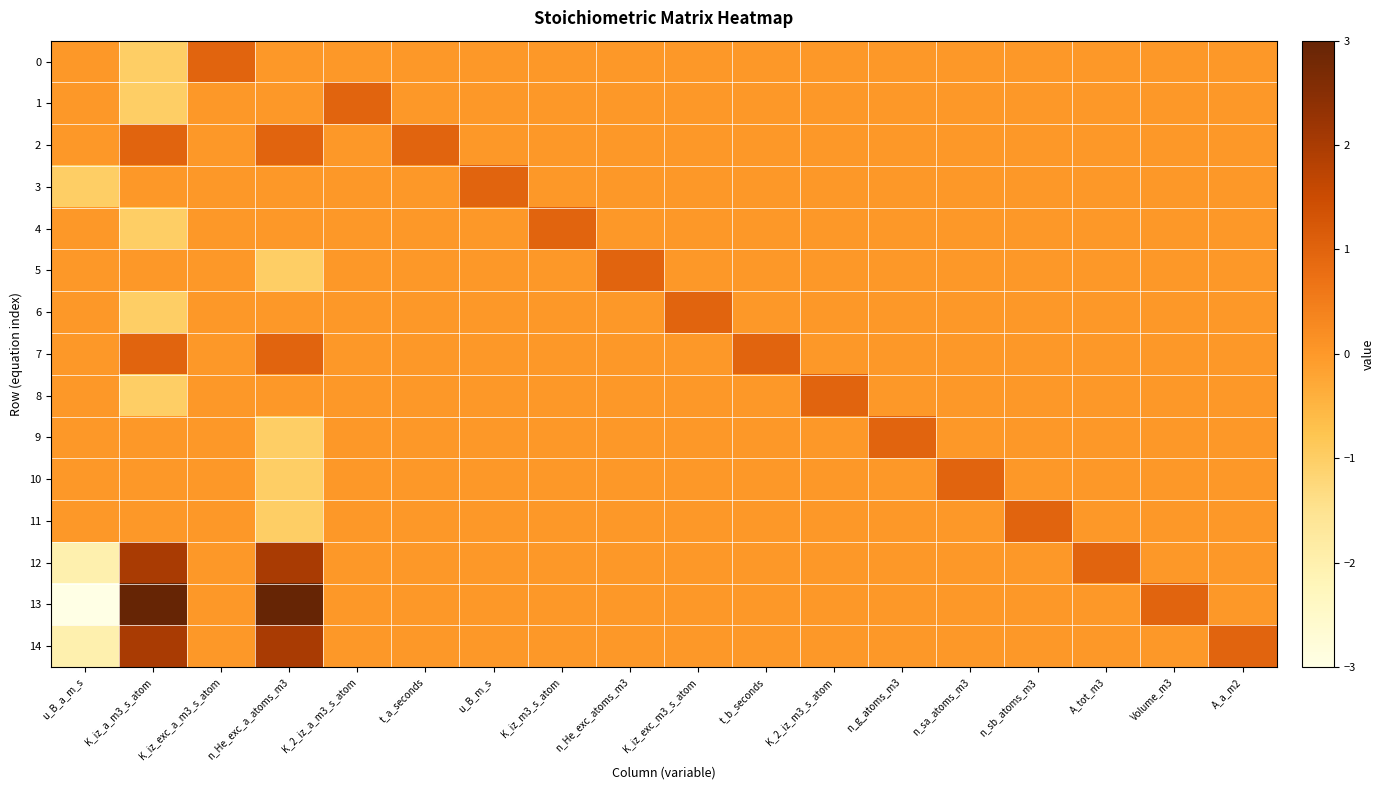

Reading right to left, extract all data points from this chart.

0: A_a_m2=0	Volume_m3=0	A_tot_m3=0	n_sb_atoms_m3=0	n_sa_atoms_m3=0	n_g_atoms_m3=0	K_2_iz_m3_s_atom=0	t_b_seconds=0	K_iz_exc_m3_s_atom=0	n_He_exc_atoms_m3=0	K_iz_m3_s_atom=0	u_B_m_s=0	t_a_seconds=0	K_2_iz_a_m3_s_atom=0	n_He_exc_a_atoms_m3=0	K_iz_exc_a_m3_s_atom=1	K_iz_a_m3_s_atom=-1	u_B_a_m_s=0
1: A_a_m2=0	Volume_m3=0	A_tot_m3=0	n_sb_atoms_m3=0	n_sa_atoms_m3=0	n_g_atoms_m3=0	K_2_iz_m3_s_atom=0	t_b_seconds=0	K_iz_exc_m3_s_atom=0	n_He_exc_atoms_m3=0	K_iz_m3_s_atom=0	u_B_m_s=0	t_a_seconds=0	K_2_iz_a_m3_s_atom=1	n_He_exc_a_atoms_m3=0	K_iz_exc_a_m3_s_atom=0	K_iz_a_m3_s_atom=-1	u_B_a_m_s=0
2: A_a_m2=0	Volume_m3=0	A_tot_m3=0	n_sb_atoms_m3=0	n_sa_atoms_m3=0	n_g_atoms_m3=0	K_2_iz_m3_s_atom=0	t_b_seconds=0	K_iz_exc_m3_s_atom=0	n_He_exc_atoms_m3=0	K_iz_m3_s_atom=0	u_B_m_s=0	t_a_seconds=1	K_2_iz_a_m3_s_atom=0	n_He_exc_a_atoms_m3=1	K_iz_exc_a_m3_s_atom=0	K_iz_a_m3_s_atom=1	u_B_a_m_s=0
3: A_a_m2=0	Volume_m3=0	A_tot_m3=0	n_sb_atoms_m3=0	n_sa_atoms_m3=0	n_g_atoms_m3=0	K_2_iz_m3_s_atom=0	t_b_seconds=0	K_iz_exc_m3_s_atom=0	n_He_exc_atoms_m3=0	K_iz_m3_s_atom=0	u_B_m_s=1	t_a_seconds=0	K_2_iz_a_m3_s_atom=0	n_He_exc_a_atoms_m3=0	K_iz_exc_a_m3_s_atom=0	K_iz_a_m3_s_atom=0	u_B_a_m_s=-1
4: A_a_m2=0	Volume_m3=0	A_tot_m3=0	n_sb_atoms_m3=0	n_sa_atoms_m3=0	n_g_atoms_m3=0	K_2_iz_m3_s_atom=0	t_b_seconds=0	K_iz_exc_m3_s_atom=0	n_He_exc_atoms_m3=0	K_iz_m3_s_atom=1	u_B_m_s=0	t_a_seconds=0	K_2_iz_a_m3_s_atom=0	n_He_exc_a_atoms_m3=0	K_iz_exc_a_m3_s_atom=0	K_iz_a_m3_s_atom=-1	u_B_a_m_s=0
5: A_a_m2=0	Volume_m3=0	A_tot_m3=0	n_sb_atoms_m3=0	n_sa_atoms_m3=0	n_g_atoms_m3=0	K_2_iz_m3_s_atom=0	t_b_seconds=0	K_iz_exc_m3_s_atom=0	n_He_exc_atoms_m3=1	K_iz_m3_s_atom=0	u_B_m_s=0	t_a_seconds=0	K_2_iz_a_m3_s_atom=0	n_He_exc_a_atoms_m3=-1	K_iz_exc_a_m3_s_atom=0	K_iz_a_m3_s_atom=0	u_B_a_m_s=0
6: A_a_m2=0	Volume_m3=0	A_tot_m3=0	n_sb_atoms_m3=0	n_sa_atoms_m3=0	n_g_atoms_m3=0	K_2_iz_m3_s_atom=0	t_b_seconds=0	K_iz_exc_m3_s_atom=1	n_He_exc_atoms_m3=0	K_iz_m3_s_atom=0	u_B_m_s=0	t_a_seconds=0	K_2_iz_a_m3_s_atom=0	n_He_exc_a_atoms_m3=0	K_iz_exc_a_m3_s_atom=0	K_iz_a_m3_s_atom=-1	u_B_a_m_s=0
7: A_a_m2=0	Volume_m3=0	A_tot_m3=0	n_sb_atoms_m3=0	n_sa_atoms_m3=0	n_g_atoms_m3=0	K_2_iz_m3_s_atom=0	t_b_seconds=1	K_iz_exc_m3_s_atom=0	n_He_exc_atoms_m3=0	K_iz_m3_s_atom=0	u_B_m_s=0	t_a_seconds=0	K_2_iz_a_m3_s_atom=0	n_He_exc_a_atoms_m3=1	K_iz_exc_a_m3_s_atom=0	K_iz_a_m3_s_atom=1	u_B_a_m_s=0
8: A_a_m2=0	Volume_m3=0	A_tot_m3=0	n_sb_atoms_m3=0	n_sa_atoms_m3=0	n_g_atoms_m3=0	K_2_iz_m3_s_atom=1	t_b_seconds=0	K_iz_exc_m3_s_atom=0	n_He_exc_atoms_m3=0	K_iz_m3_s_atom=0	u_B_m_s=0	t_a_seconds=0	K_2_iz_a_m3_s_atom=0	n_He_exc_a_atoms_m3=0	K_iz_exc_a_m3_s_atom=0	K_iz_a_m3_s_atom=-1	u_B_a_m_s=0
9: A_a_m2=0	Volume_m3=0	A_tot_m3=0	n_sb_atoms_m3=0	n_sa_atoms_m3=0	n_g_atoms_m3=1	K_2_iz_m3_s_atom=0	t_b_seconds=0	K_iz_exc_m3_s_atom=0	n_He_exc_atoms_m3=0	K_iz_m3_s_atom=0	u_B_m_s=0	t_a_seconds=0	K_2_iz_a_m3_s_atom=0	n_He_exc_a_atoms_m3=-1	K_iz_exc_a_m3_s_atom=0	K_iz_a_m3_s_atom=0	u_B_a_m_s=0
10: A_a_m2=0	Volume_m3=0	A_tot_m3=0	n_sb_atoms_m3=0	n_sa_atoms_m3=1	n_g_atoms_m3=0	K_2_iz_m3_s_atom=0	t_b_seconds=0	K_iz_exc_m3_s_atom=0	n_He_exc_atoms_m3=0	K_iz_m3_s_atom=0	u_B_m_s=0	t_a_seconds=0	K_2_iz_a_m3_s_atom=0	n_He_exc_a_atoms_m3=-1	K_iz_exc_a_m3_s_atom=0	K_iz_a_m3_s_atom=0	u_B_a_m_s=0
11: A_a_m2=0	Volume_m3=0	A_tot_m3=0	n_sb_atoms_m3=1	n_sa_atoms_m3=0	n_g_atoms_m3=0	K_2_iz_m3_s_atom=0	t_b_seconds=0	K_iz_exc_m3_s_atom=0	n_He_exc_atoms_m3=0	K_iz_m3_s_atom=0	u_B_m_s=0	t_a_seconds=0	K_2_iz_a_m3_s_atom=0	n_He_exc_a_atoms_m3=-1	K_iz_exc_a_m3_s_atom=0	K_iz_a_m3_s_atom=0	u_B_a_m_s=0
12: A_a_m2=0	Volume_m3=0	A_tot_m3=1	n_sb_atoms_m3=0	n_sa_atoms_m3=0	n_g_atoms_m3=0	K_2_iz_m3_s_atom=0	t_b_seconds=0	K_iz_exc_m3_s_atom=0	n_He_exc_atoms_m3=0	K_iz_m3_s_atom=0	u_B_m_s=0	t_a_seconds=0	K_2_iz_a_m3_s_atom=0	n_He_exc_a_atoms_m3=2	K_iz_exc_a_m3_s_atom=0	K_iz_a_m3_s_atom=2	u_B_a_m_s=-2
13: A_a_m2=0	Volume_m3=1	A_tot_m3=0	n_sb_atoms_m3=0	n_sa_atoms_m3=0	n_g_atoms_m3=0	K_2_iz_m3_s_atom=0	t_b_seconds=0	K_iz_exc_m3_s_atom=0	n_He_exc_atoms_m3=0	K_iz_m3_s_atom=0	u_B_m_s=0	t_a_seconds=0	K_2_iz_a_m3_s_atom=0	n_He_exc_a_atoms_m3=3	K_iz_exc_a_m3_s_atom=0	K_iz_a_m3_s_atom=3	u_B_a_m_s=-3
14: A_a_m2=1	Volume_m3=0	A_tot_m3=0	n_sb_atoms_m3=0	n_sa_atoms_m3=0	n_g_atoms_m3=0	K_2_iz_m3_s_atom=0	t_b_seconds=0	K_iz_exc_m3_s_atom=0	n_He_exc_atoms_m3=0	K_iz_m3_s_atom=0	u_B_m_s=0	t_a_seconds=0	K_2_iz_a_m3_s_atom=0	n_He_exc_a_atoms_m3=2	K_iz_exc_a_m3_s_atom=0	K_iz_a_m3_s_atom=2	u_B_a_m_s=-2